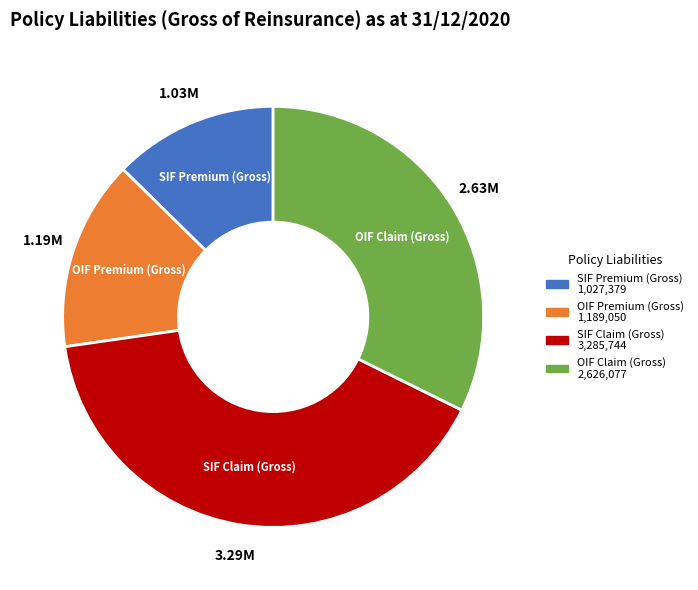

Is there a majority slice in this chart?

No